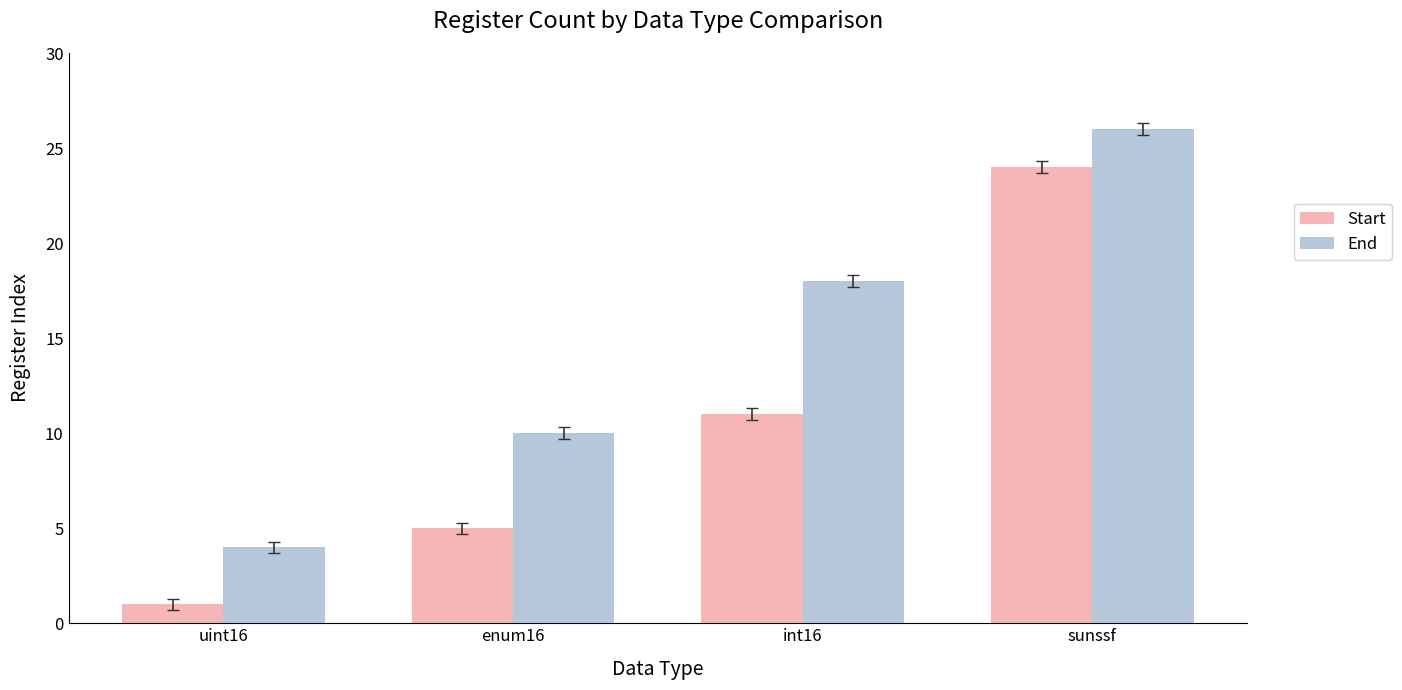

Are the bars horizontal?

No